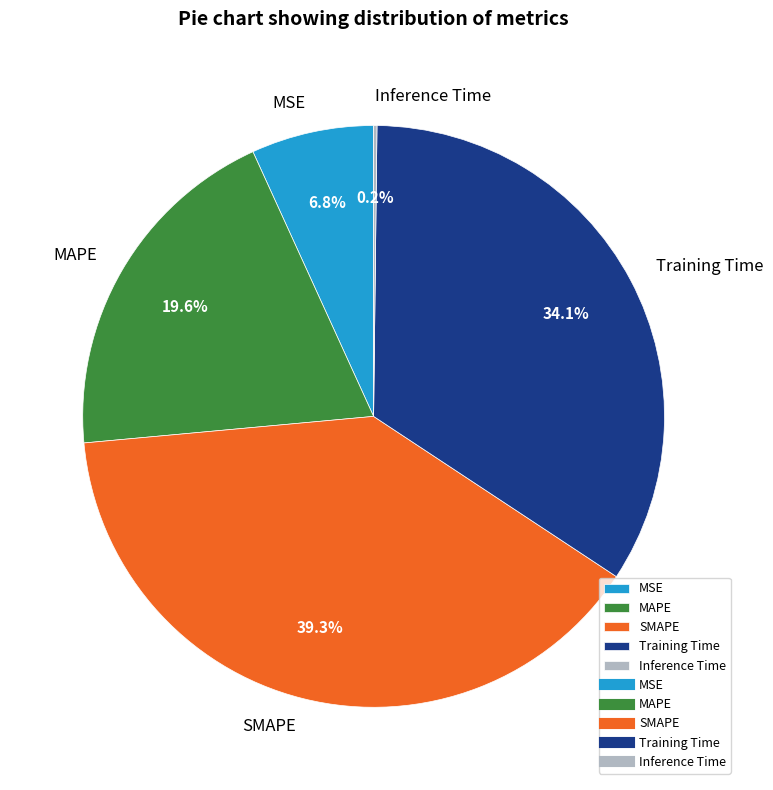

To the nearest percent, what is the average slice percentage?

20%